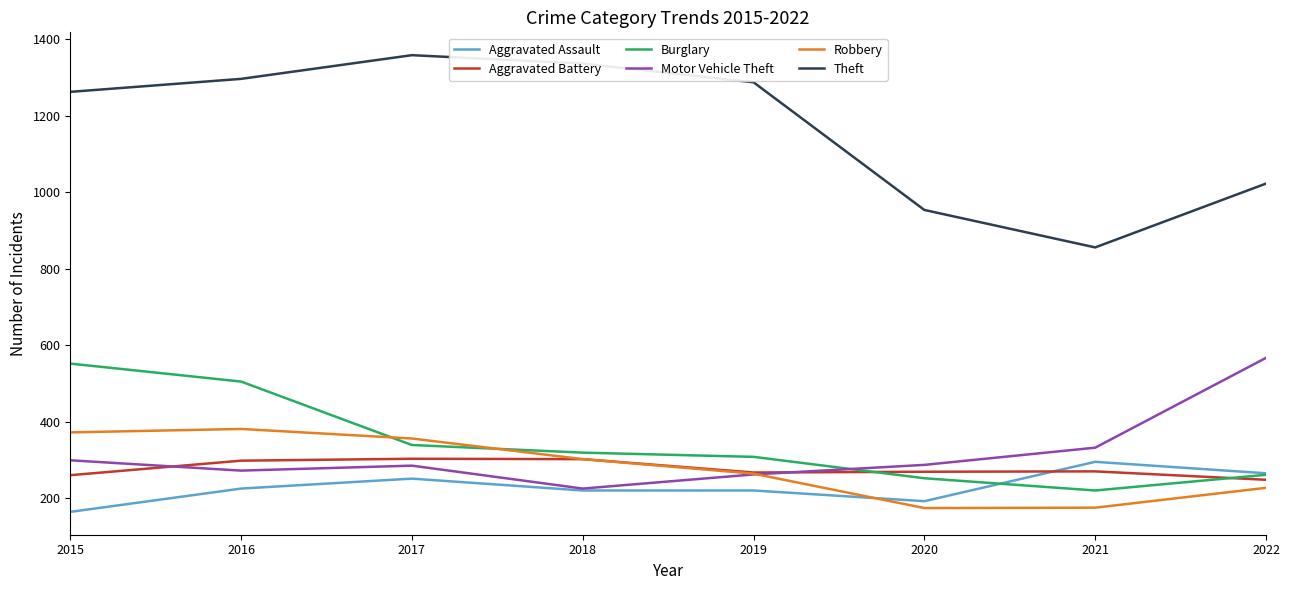

Which series has the largest total across all categories?

Theft